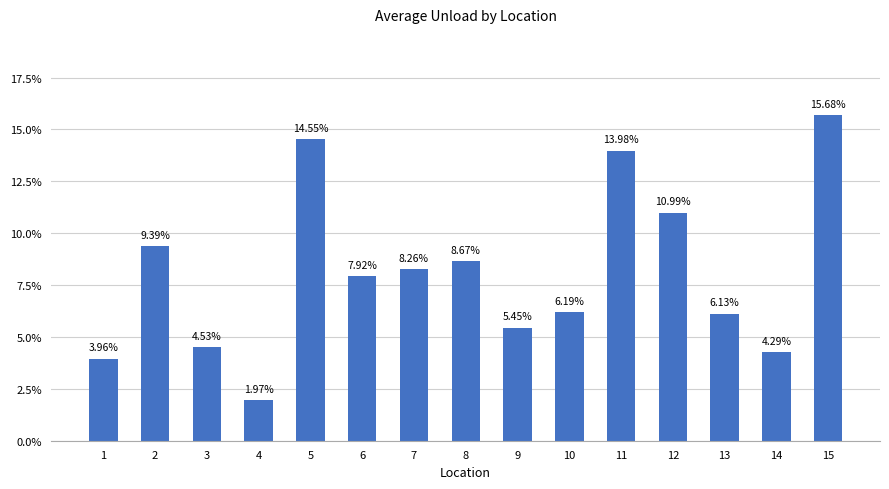

The value at 2 is 0.1. True or false?

False